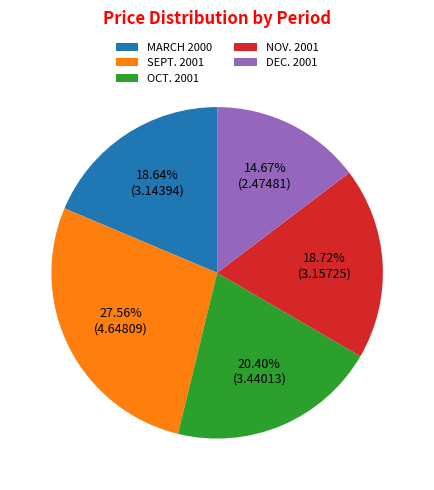

What portion of the pie excludes SEPT. 2001?

72.4%